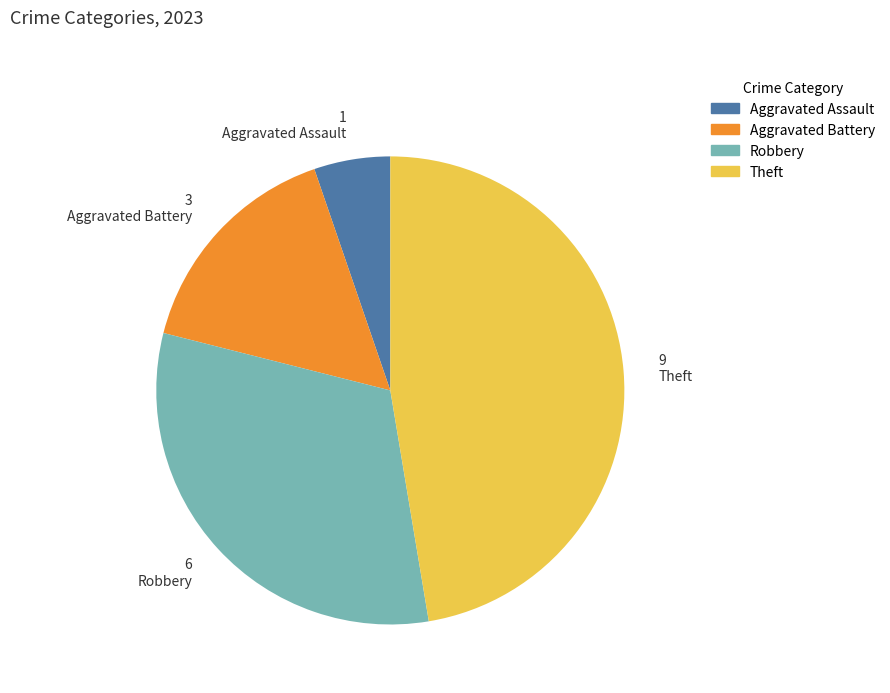

Is there any slice that represents more than half of the pie?

No